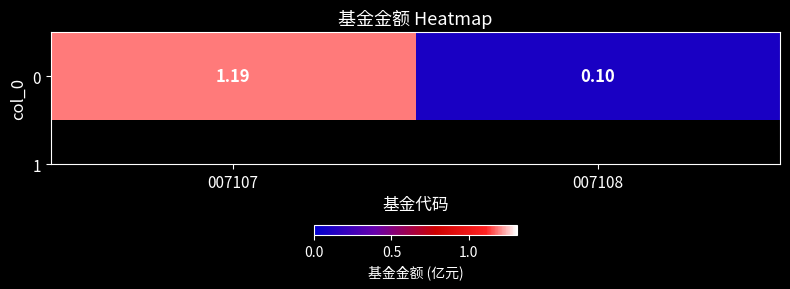

At which category does the chart reach its minimum across all series?

007108